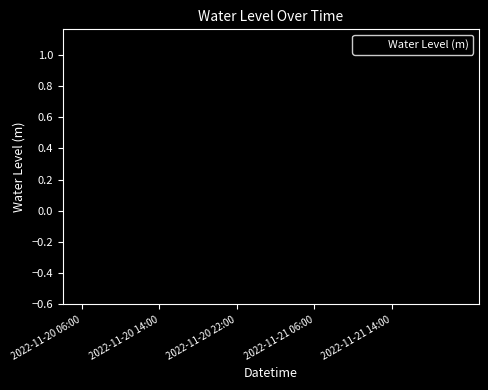

How many interior local peaks (higher than both neighbors) does the data have?

3